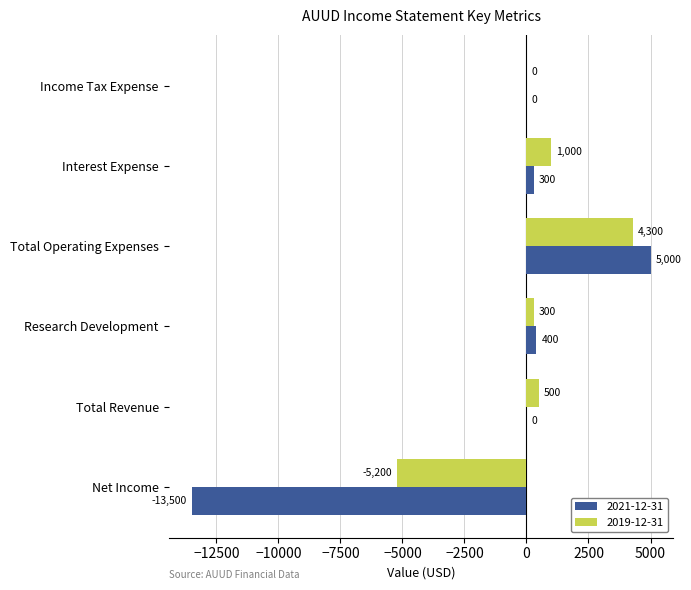

What is the total value across all series at Total Revenue?

500